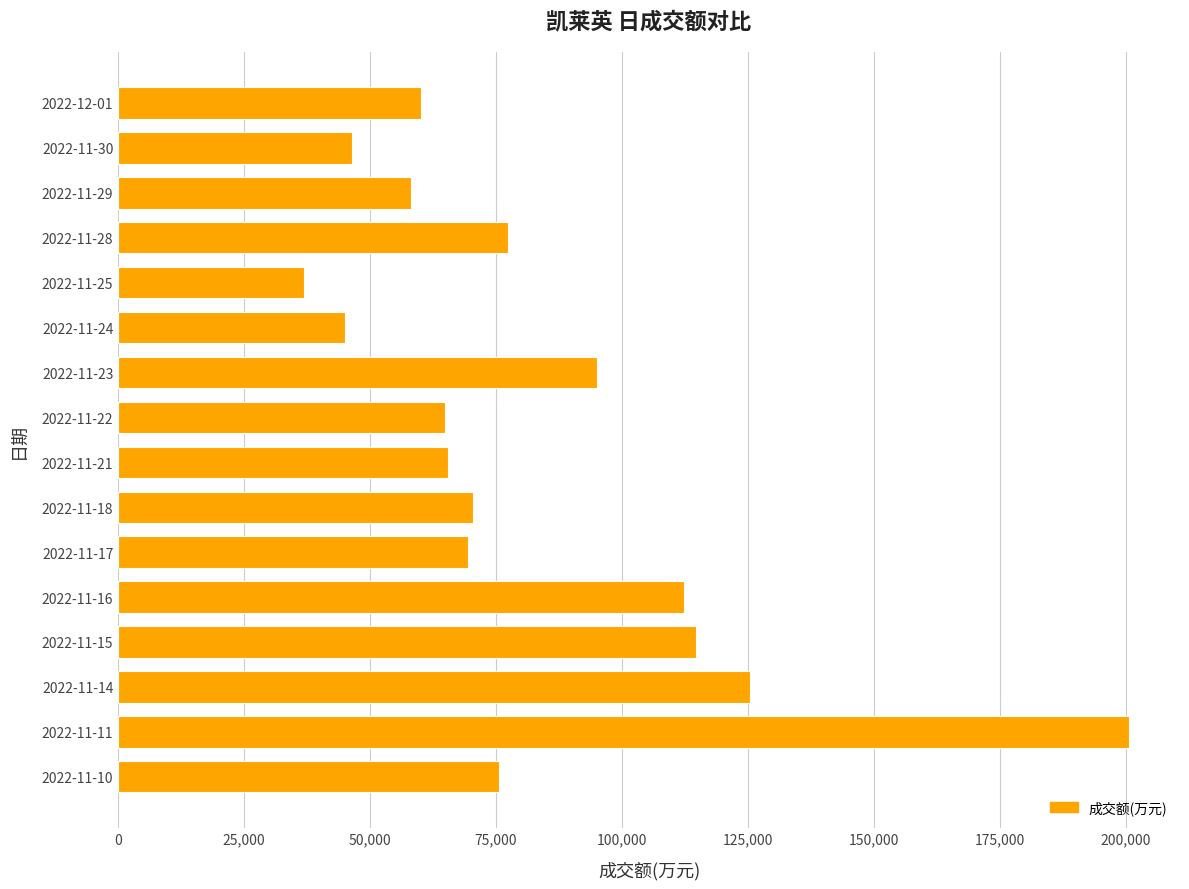

What value does the data have at 2022-11-11, to the nearest 10?

200700